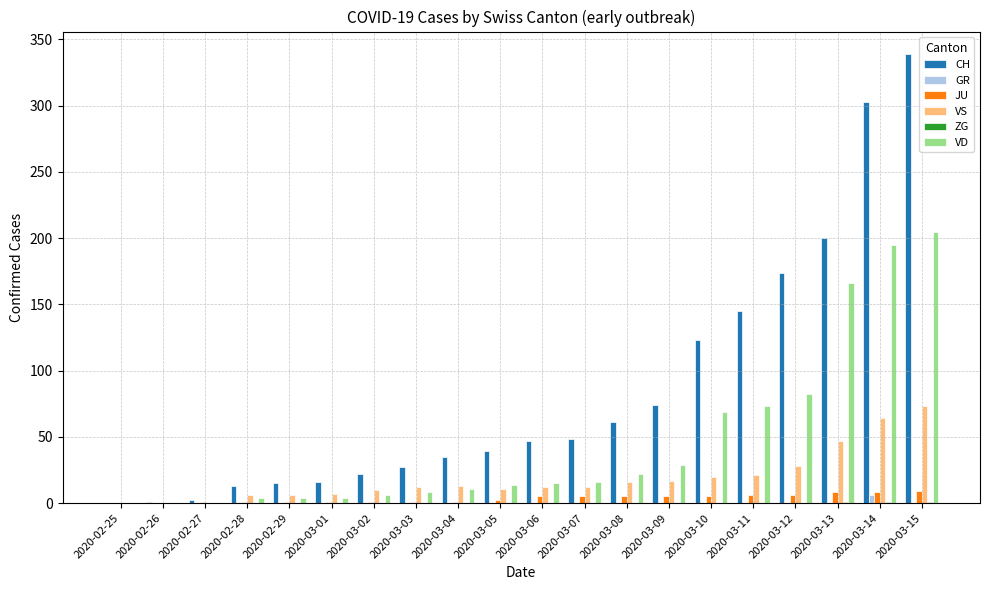

Which series changed the most between 2020-03-05 and 2020-03-13?

CH